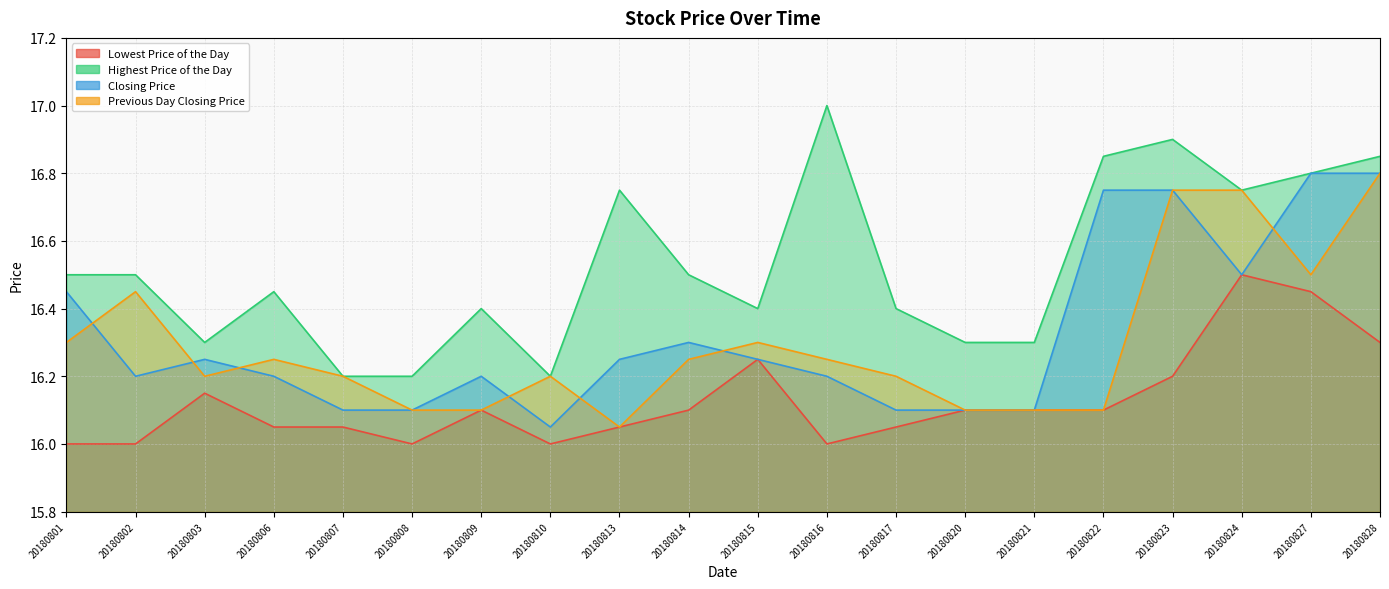

After their last crossing, which series has the higher values: Closing Price or Previous Day Closing Price?

Closing Price